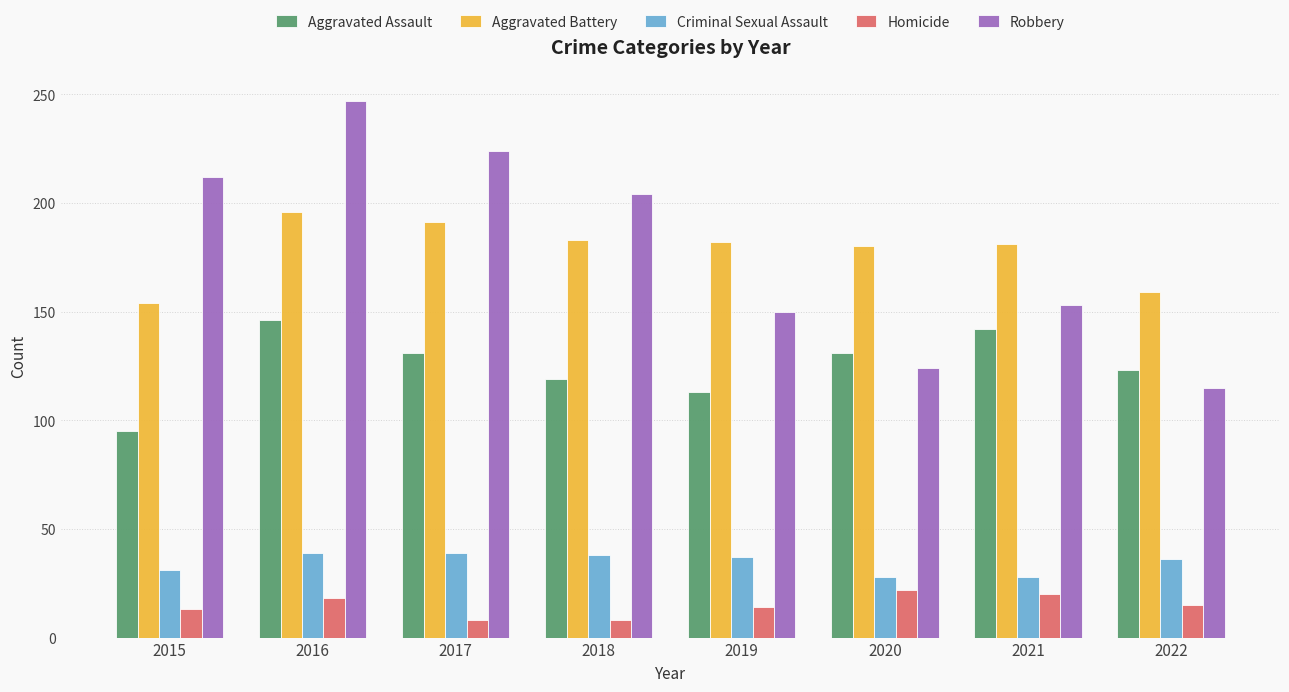

Which series has the largest range (max minus min)?

Robbery